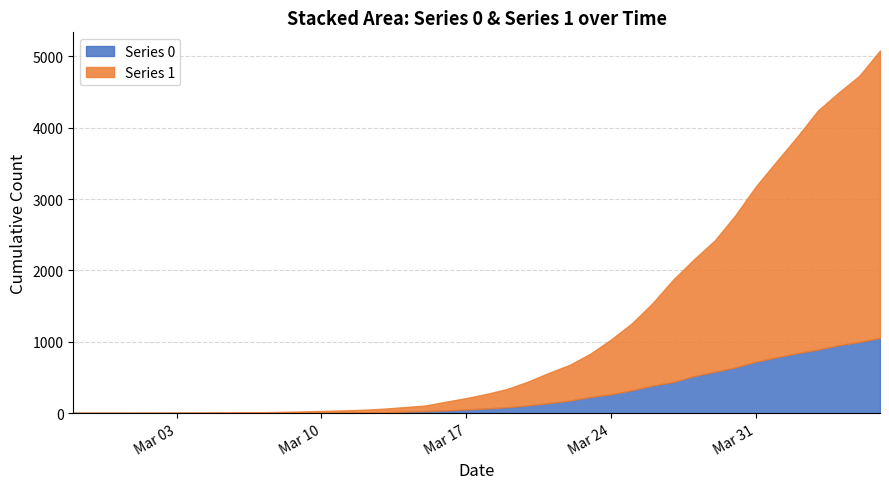

What is the maximum value shown in the chart?

4028